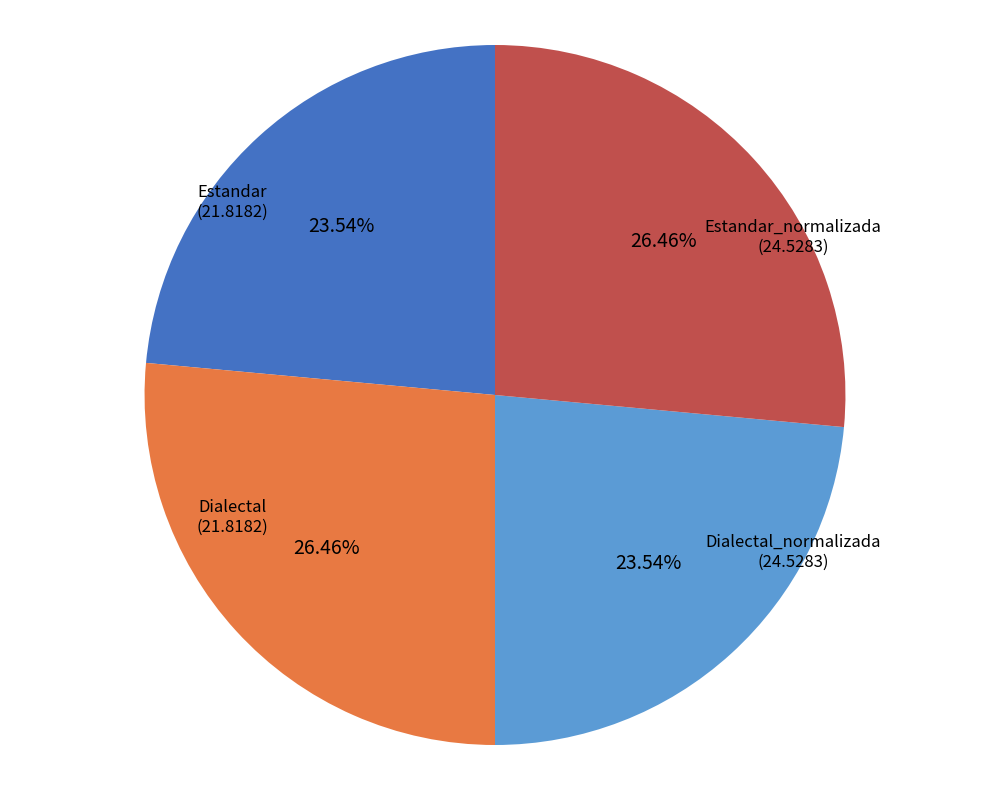

To the nearest percent, what is the average slice percentage?

25%